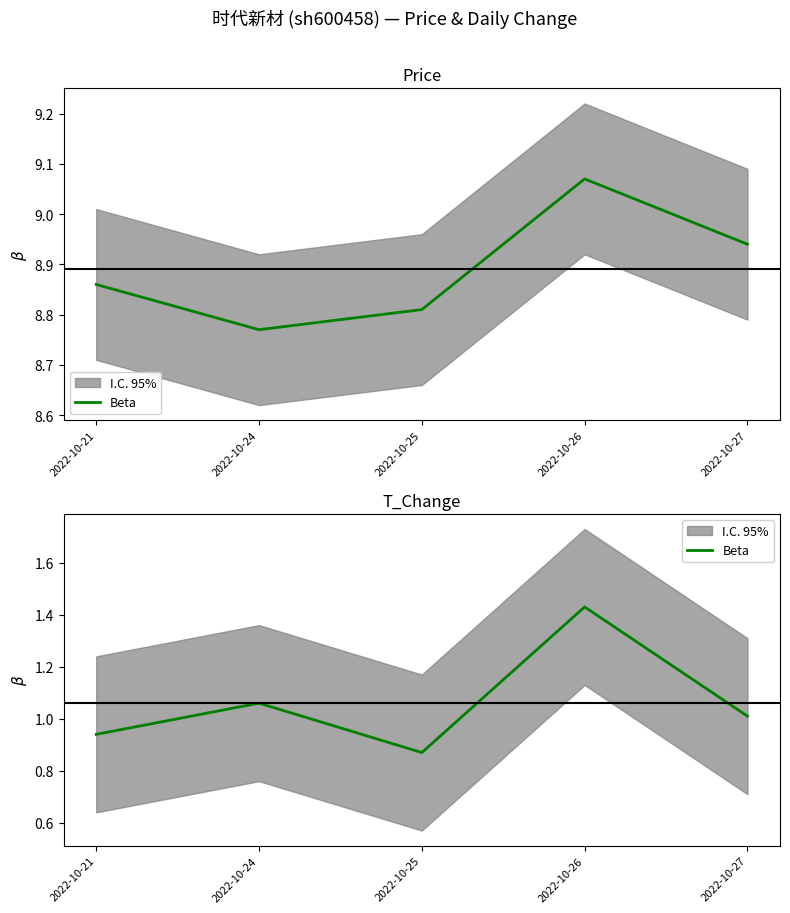

Where is the data nearest to the value 1?

2022-10-27